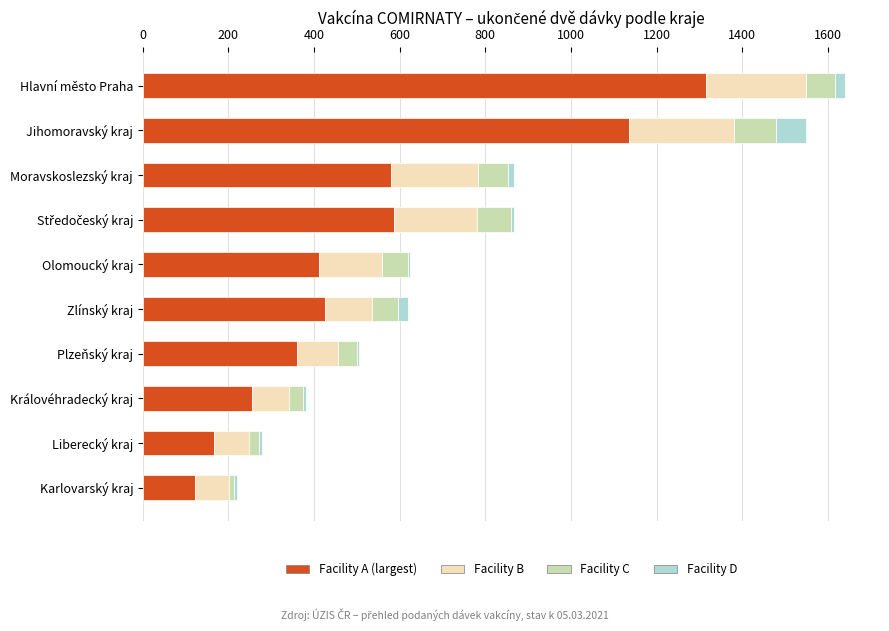

What is the maximum value for Facility A (largest)?

1315